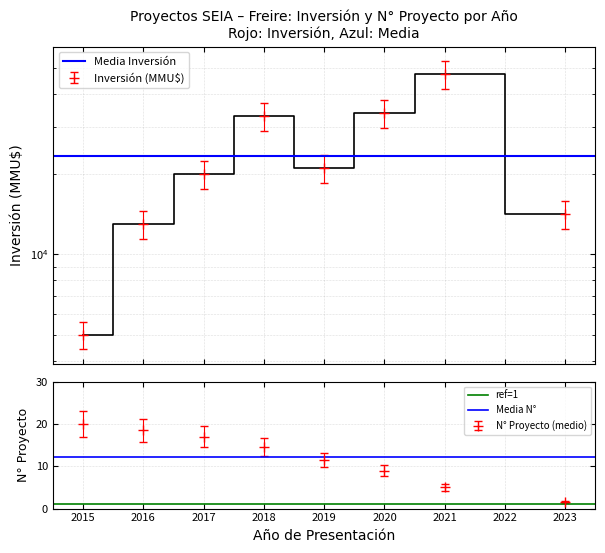

What is the value of the ref=1 point at the 1st from the left?

1.0